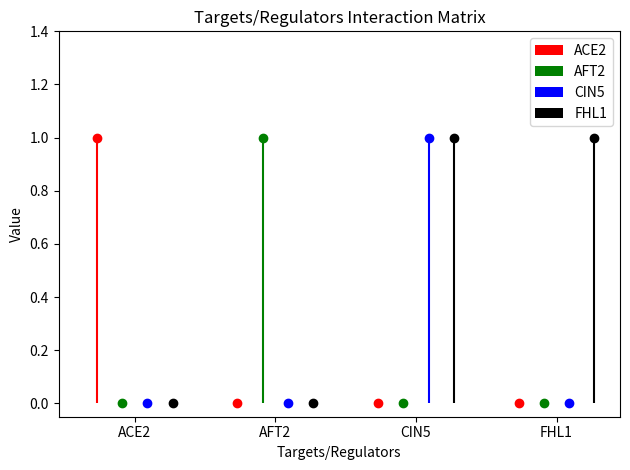

What are all the series names shown in the legend?

ACE2, AFT2, CIN5, FHL1